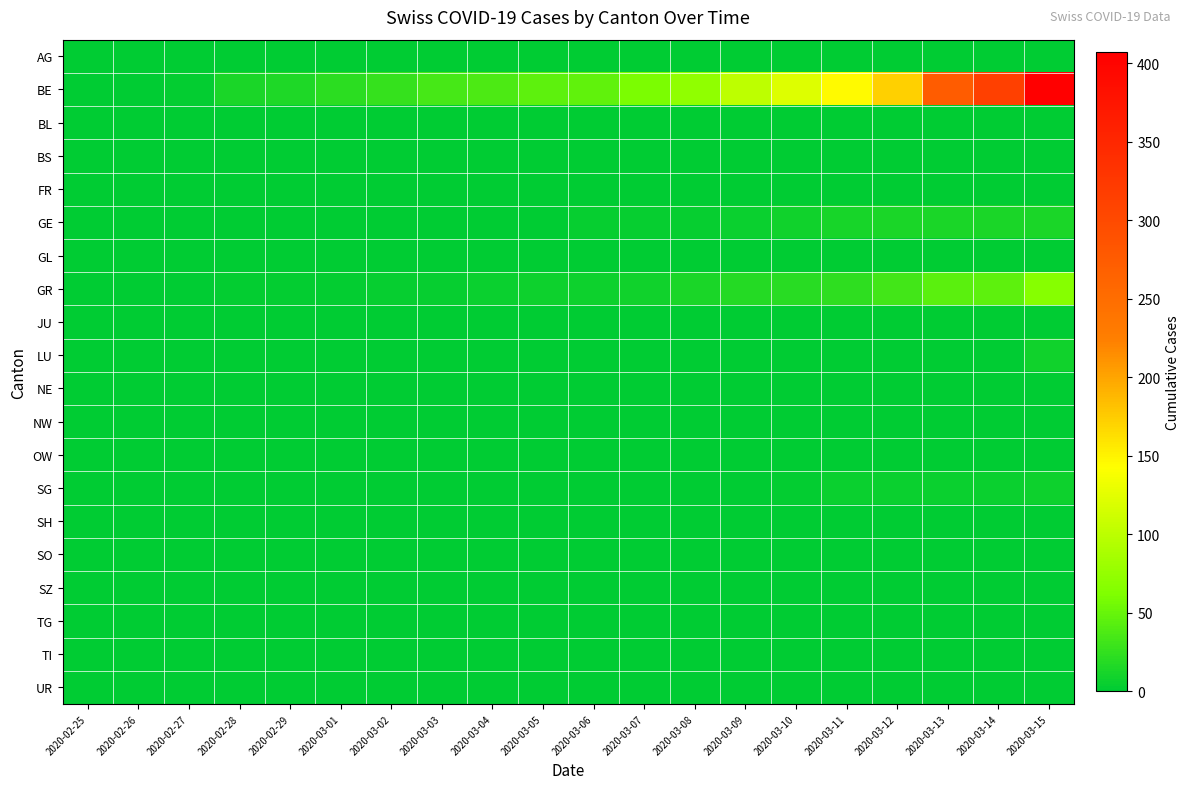

What is the spread (max minus min) of values at 2020-03-06?

47